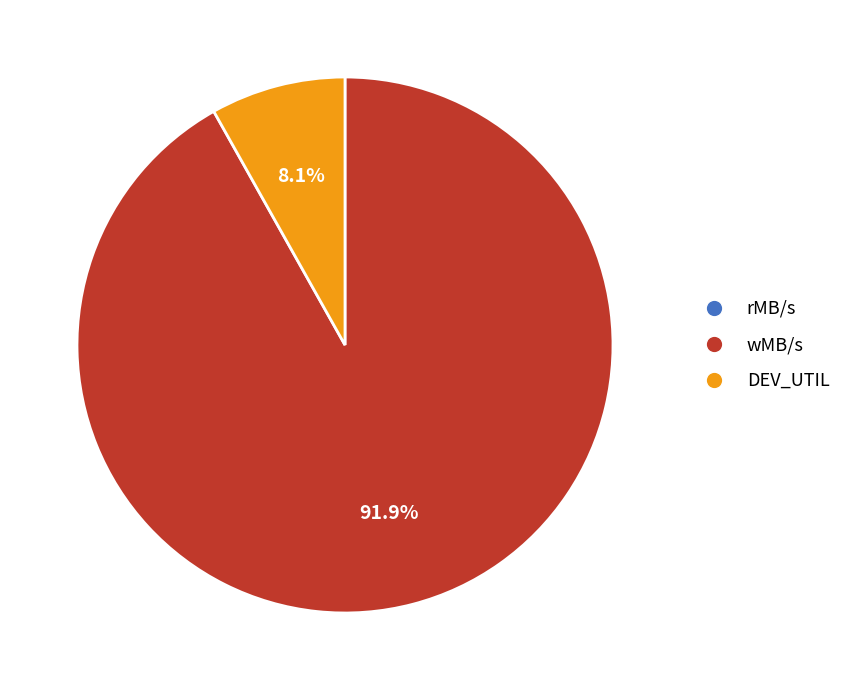

To the nearest percent, what is the average slice percentage?

33%